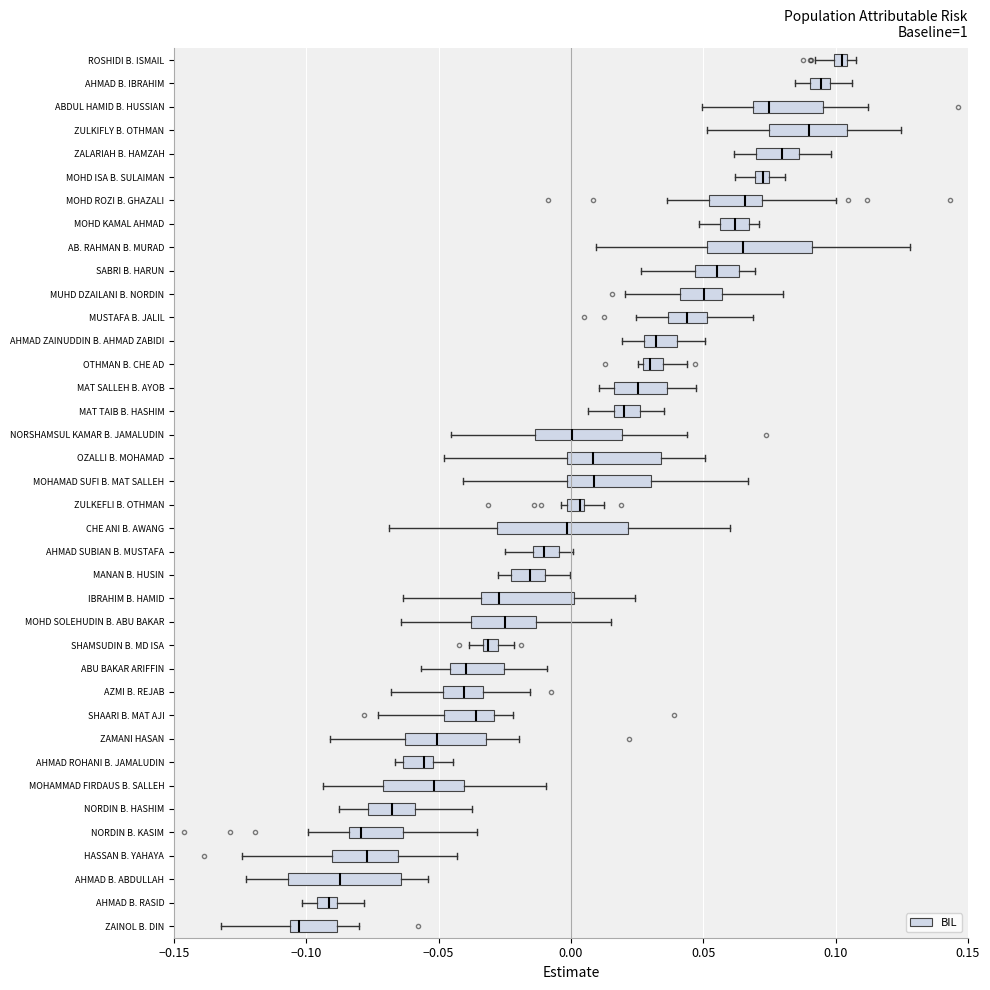

Where does the median line of the box for CHE ANI B. AWANG sit on the x-axis? The values are not printed on the chart, so give them approximately, as read against the axis.

0.000